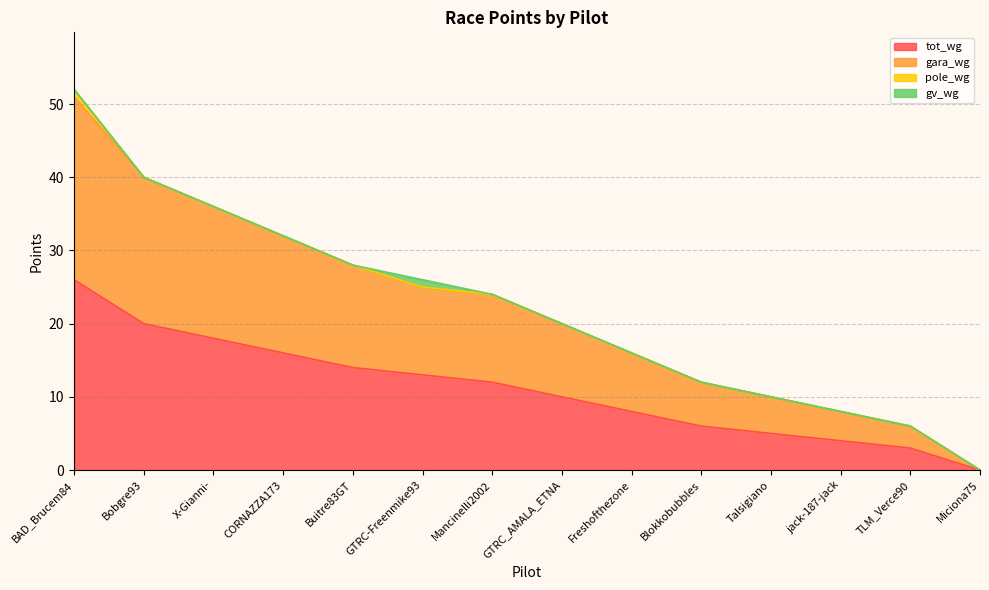

True or false: gara_wg and tot_wg cross at least once.

False